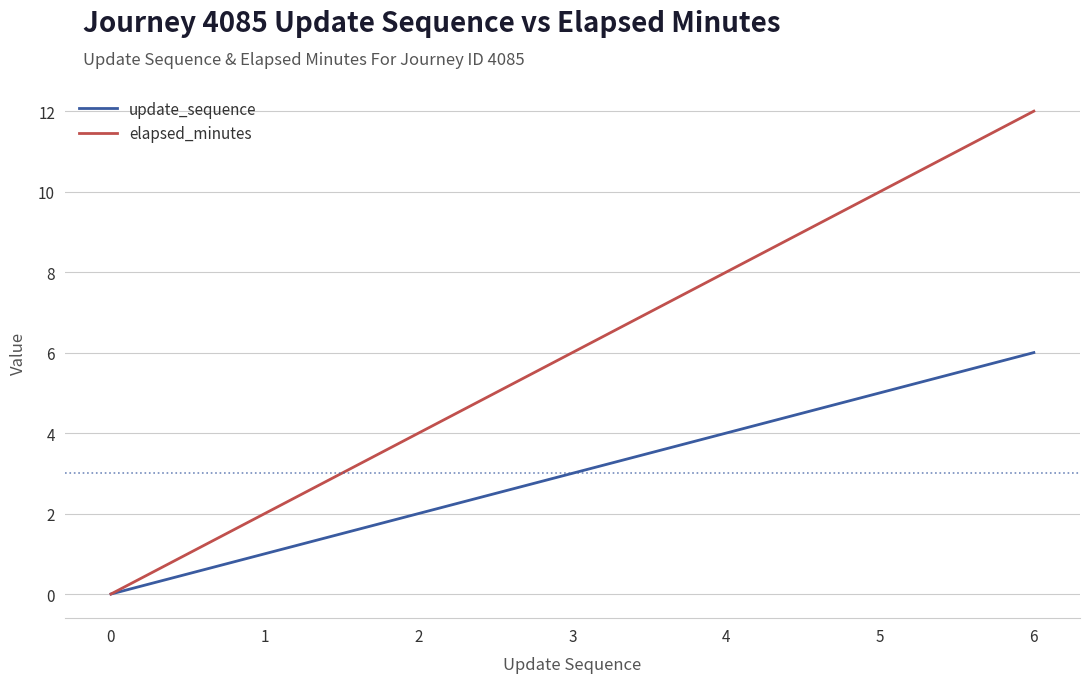

Is the value of elapsed_minutes at 2 greater than the value of update_sequence at 0?

Yes